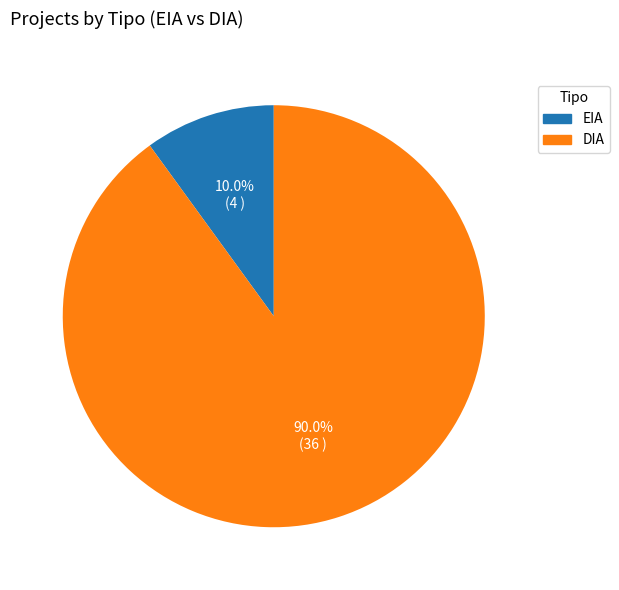

Rank the categories by value from highest to lowest.

DIA, EIA